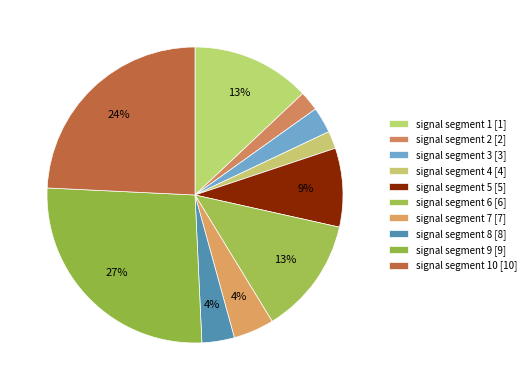

Rank the categories by value from lowest to highest.

signal segment 4, signal segment 2, signal segment 3, signal segment 8, signal segment 7, signal segment 5, signal segment 6, signal segment 1, signal segment 10, signal segment 9